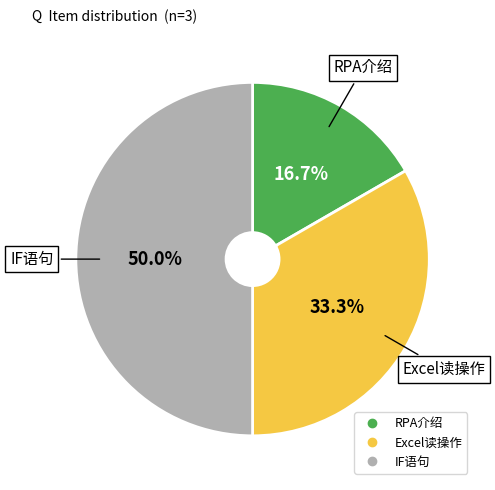

To the nearest percent, what is the difference between the RPA介绍 and Excel读操作 slice percentages?

17%